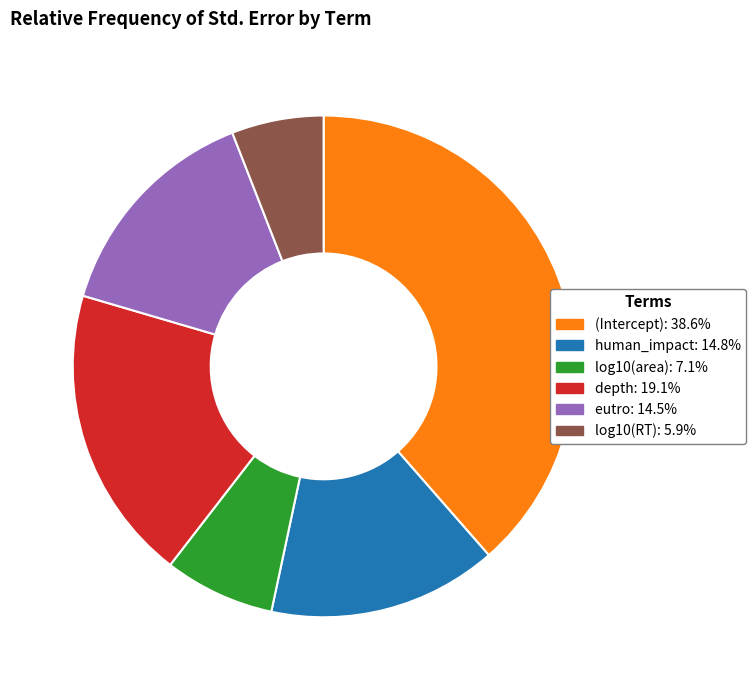

Is there a majority slice in this chart?

No